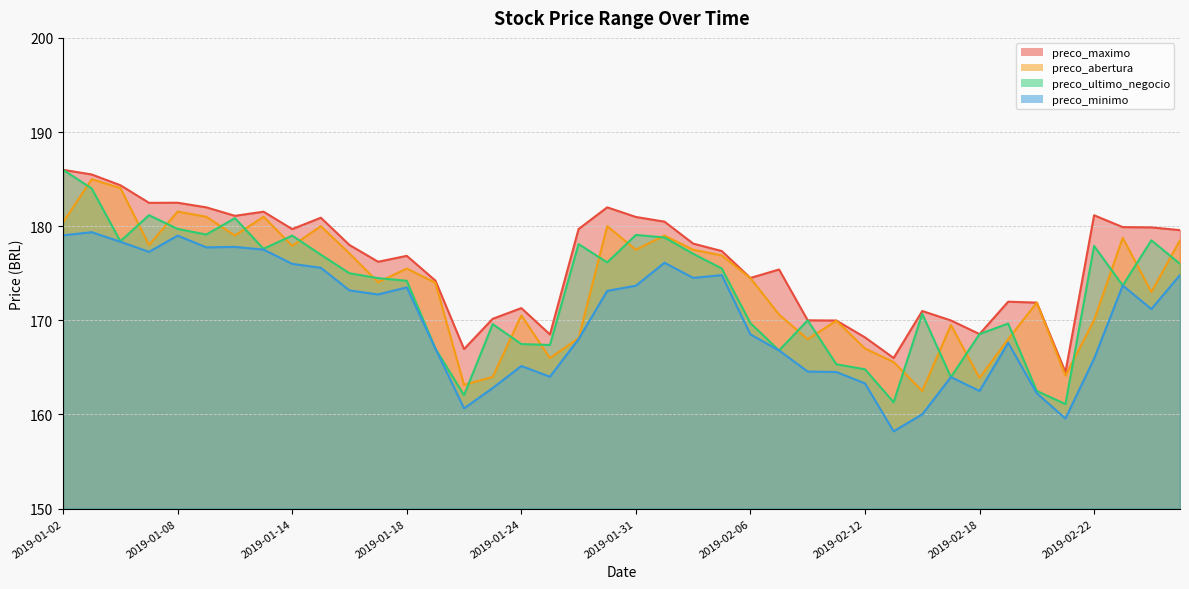

Is the value of preco_abertura at 2019-02-08 greater than the value of preco_maximo at 2019-02-15?

No